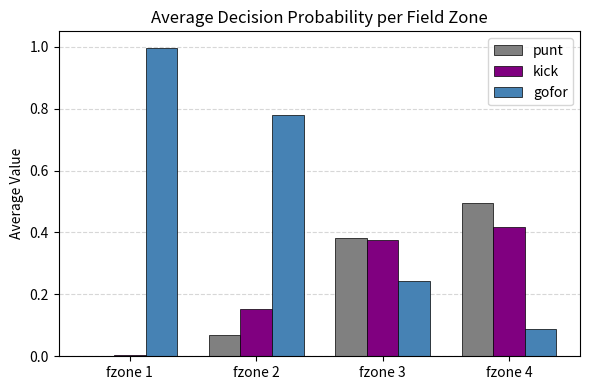

At which label is gofor closest to 0?

fzone 4